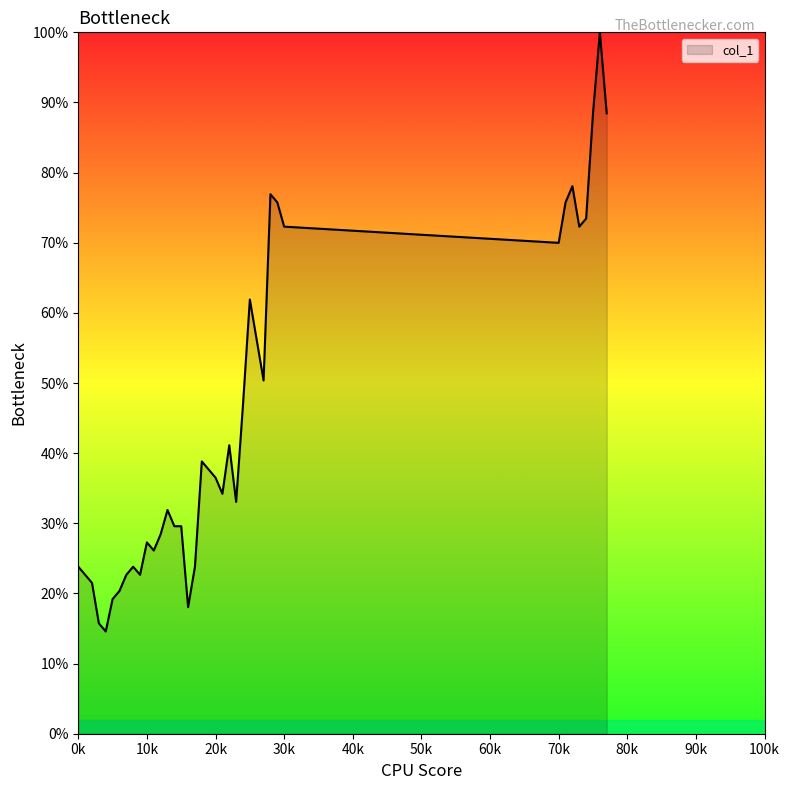

Reading right to left, extract all data points from this chart.

0.9	1.0	0.9	0.7	0.7	0.8	0.8	0.7	0.7	0.8	0.8	0.5	0.6	0.6	0.5	0.3	0.4	0.3	0.4	0.4	0.4	0.2	0.2	0.3	0.3	0.3	0.3	0.3	0.3	0.2	0.2	0.2	0.2	0.2	0.1	0.2	0.2	0.2	0.2